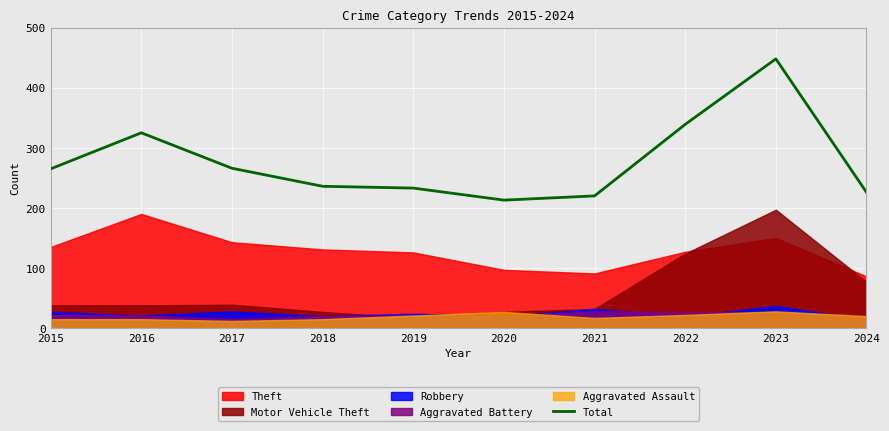

The chart shows a value of 448 at 2023. True or false?

True